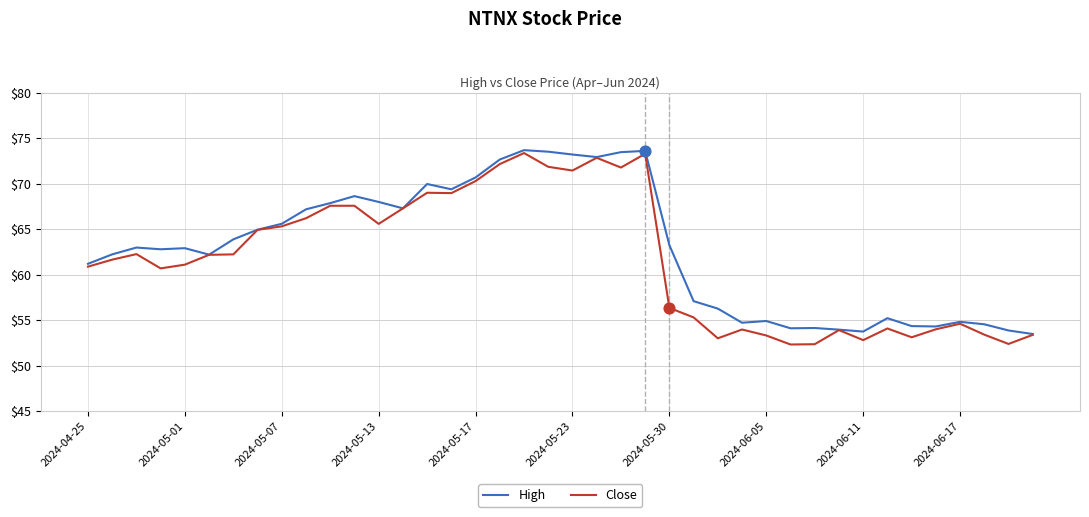

Which series has the largest range (max minus min)?

Close